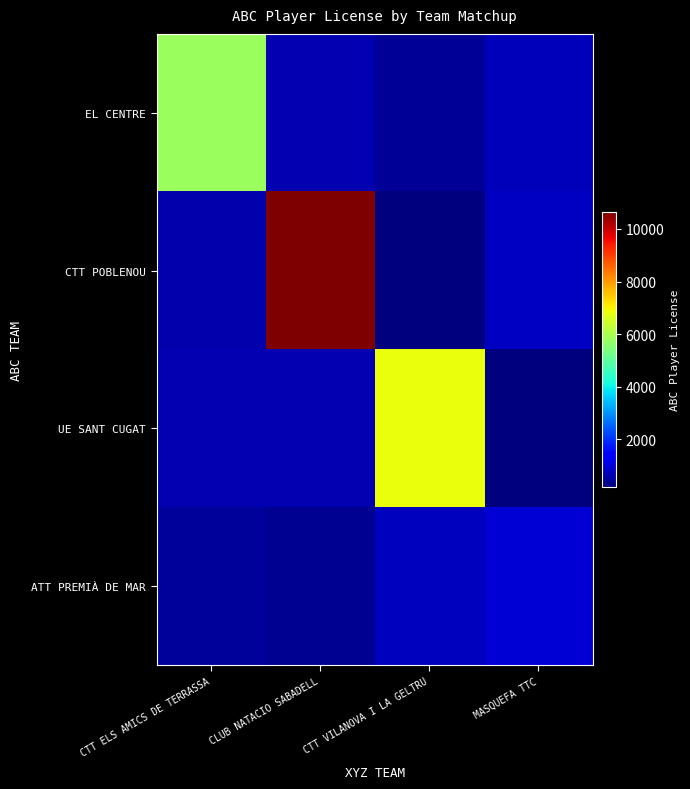

Reading left to right, list all the values displayed in this chart.

EL CENTRE: CTT ELS AMICS DE TERRASSA=5800.0	CLUB NATACIO SABADELL=641.8	CTT VILANOVA I LA GELTRU=407.2	MASQUEFA TTC=701.0
CTT POBLENOU: CTT ELS AMICS DE TERRASSA=588.2	CLUB NATACIO SABADELL=10658.7	CTT VILANOVA I LA GELTRU=165.9	MASQUEFA TTC=782.9
UE SANT CUGAT: CTT ELS AMICS DE TERRASSA=632.8	CLUB NATACIO SABADELL=650.2	CTT VILANOVA I LA GELTRU=6812.3	MASQUEFA TTC=189.7
ATT PREMIÀ DE MAR: CTT ELS AMICS DE TERRASSA=415.3	CLUB NATACIO SABADELL=359.6	CTT VILANOVA I LA GELTRU=748.7	MASQUEFA TTC=953.0